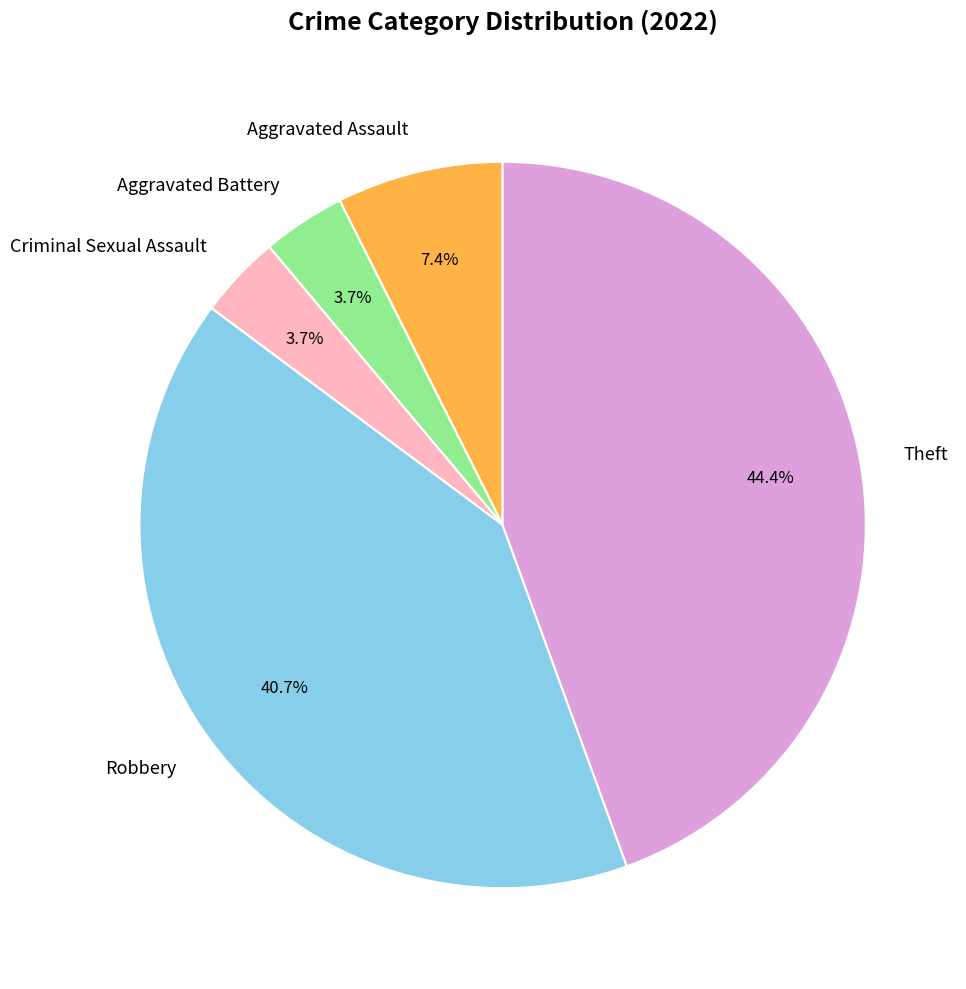

What is the largest slice in the pie chart?

Theft